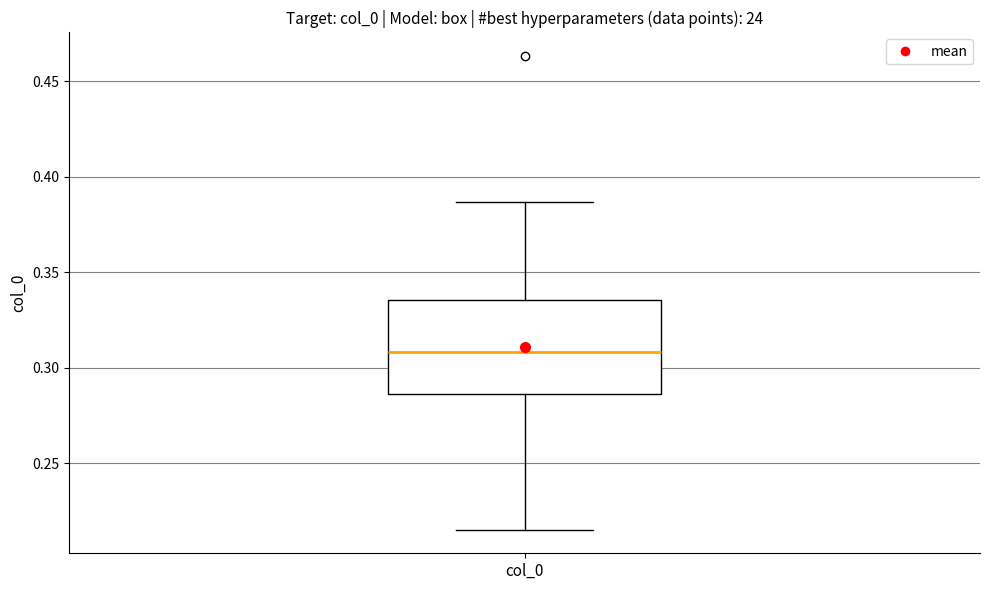

Read this box plot against the y-axis: the position of the median line, the range covered by the box, and the ends of both whiskers. The values are not printed on the chart, so give them approximately, as read against the axis.

median 0.310, box 0.285 to 0.335, whiskers 0.215 to 0.385